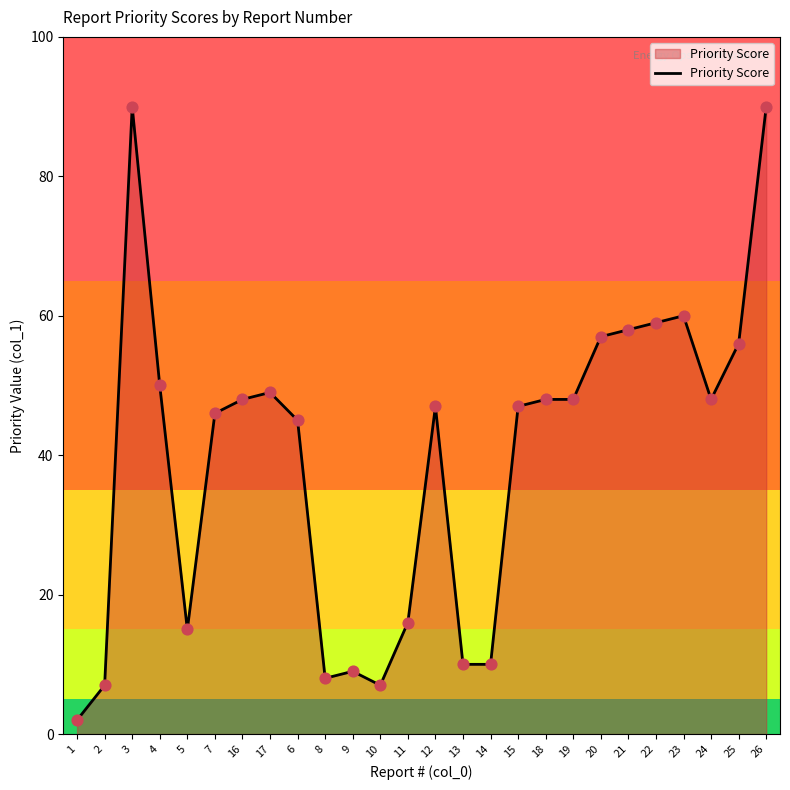

What is the change in value from 19 to 22?

+11